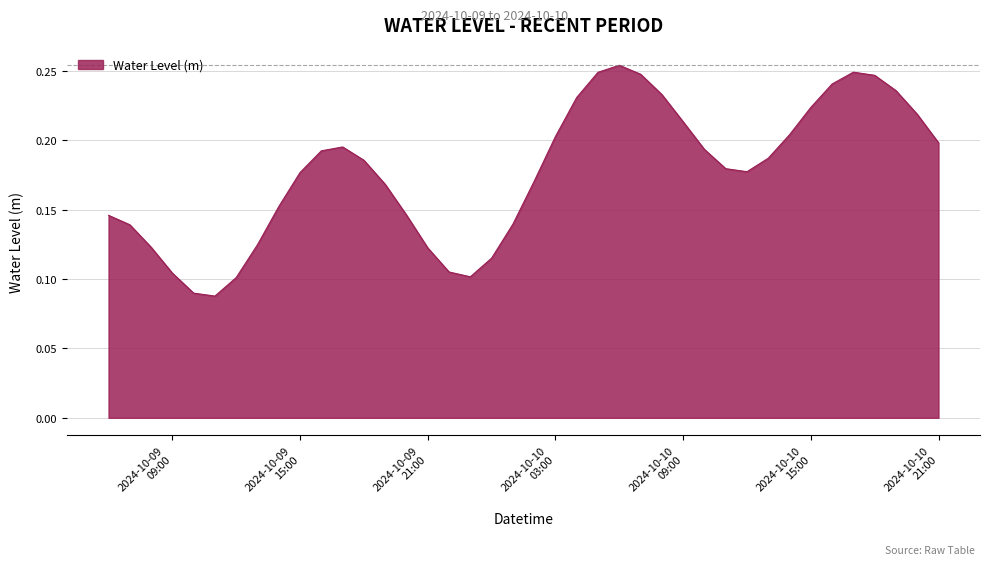

How many lines are shown in the chart?

1